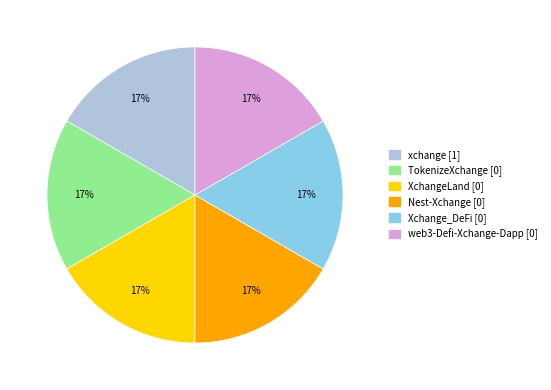

Combined, do TokenizeXchange [0] and web3-Defi-Xchange-Dapp [0] account for over 50%?

No